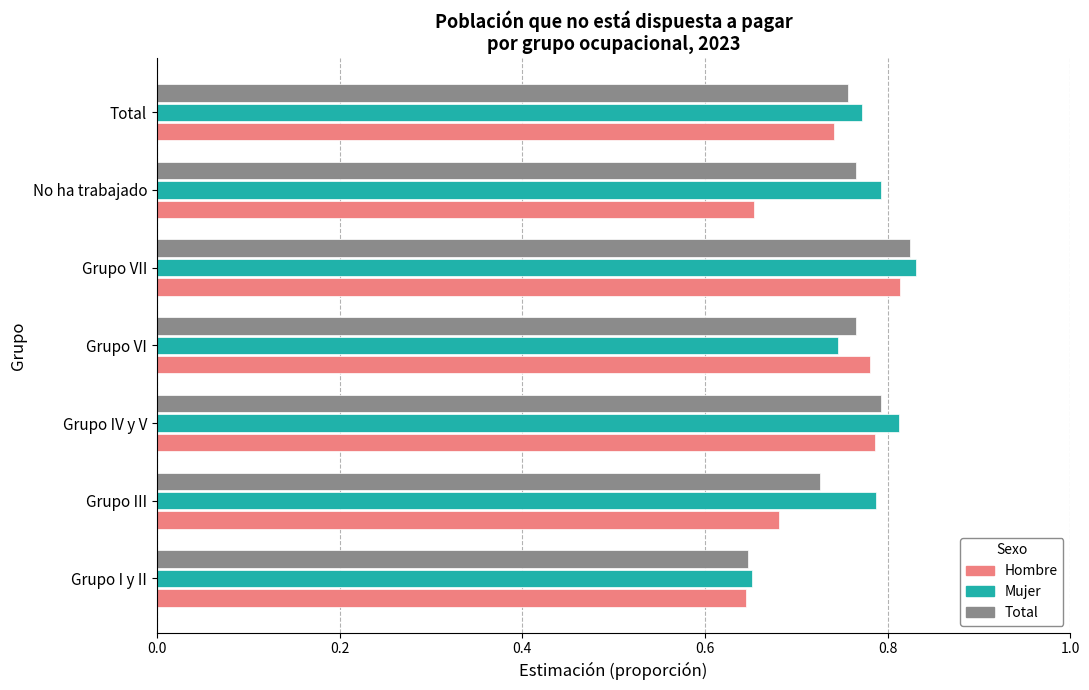

At which category is the sum across all series the highest?

Grupo VII